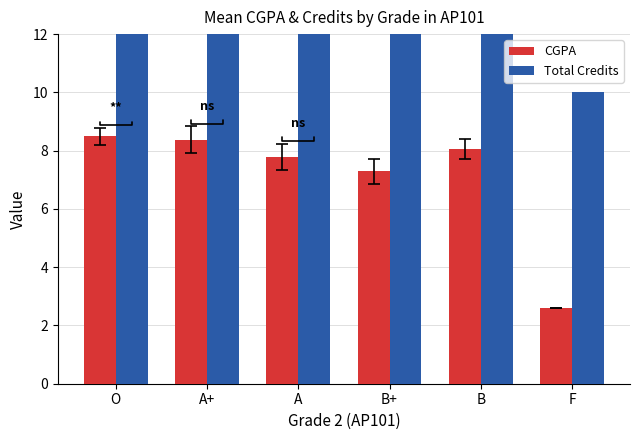

How many bars are there in each group?

2